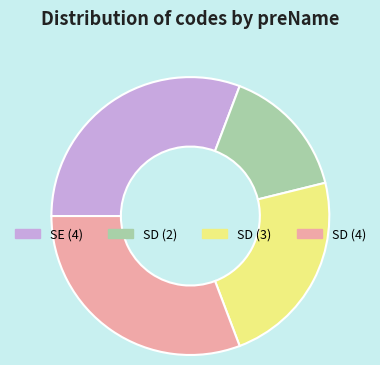

What is the smallest slice in the pie chart?

SD (2)